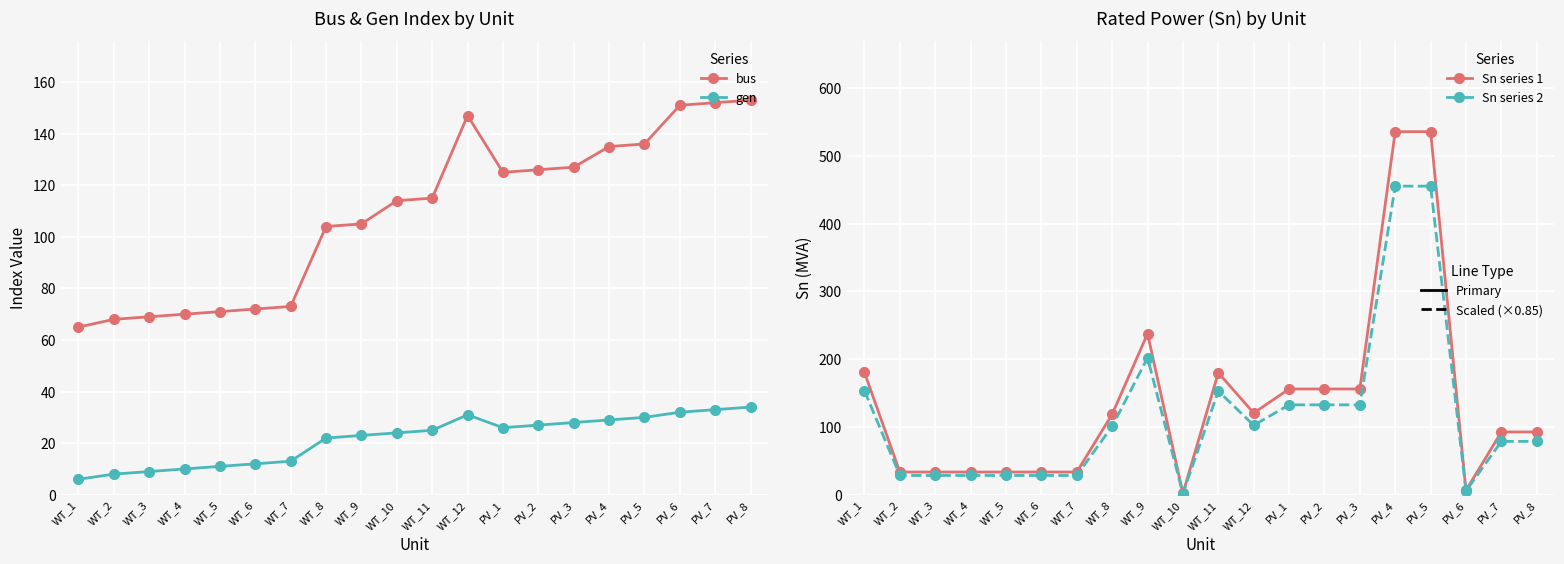

How many values in the Sn (scaled) series exceed 100?

10